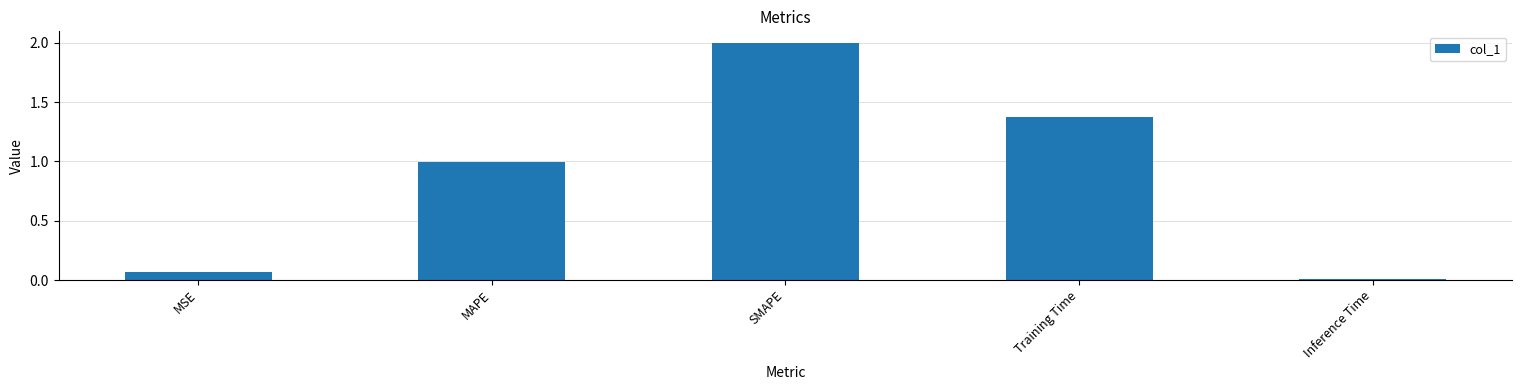

What is the value of the 3rd bar from the left?

2.0